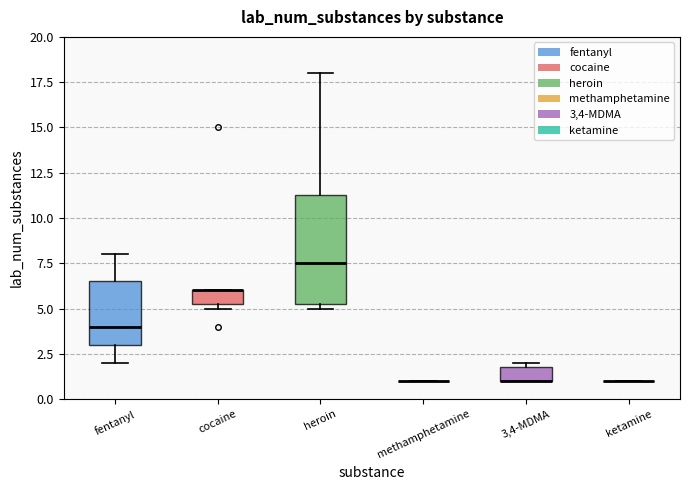

Comparing the boxes themselves (not the whiskers), which one is the tallest?

heroin